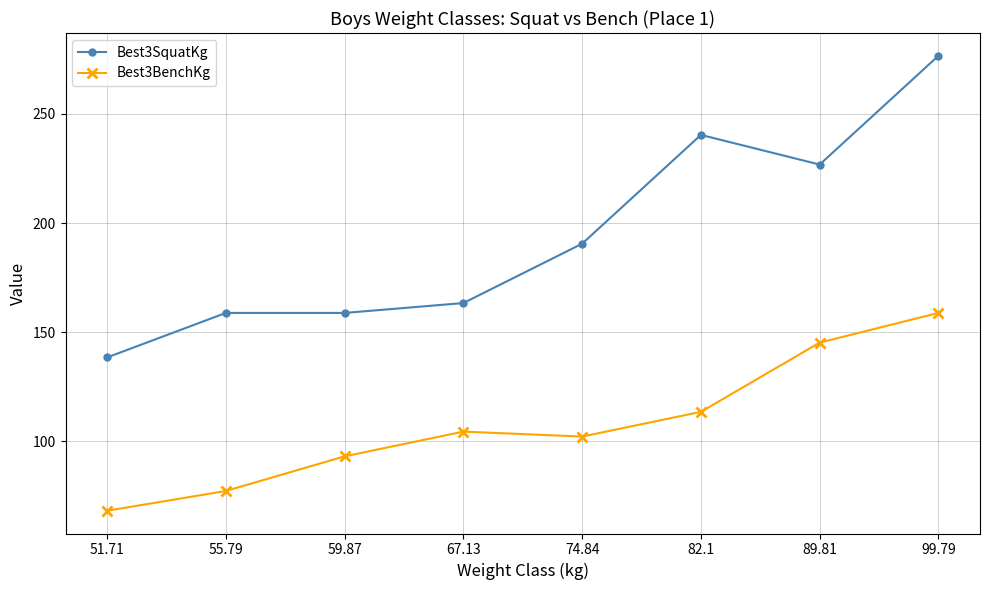

At which category is the sum across all series the highest?

99.79